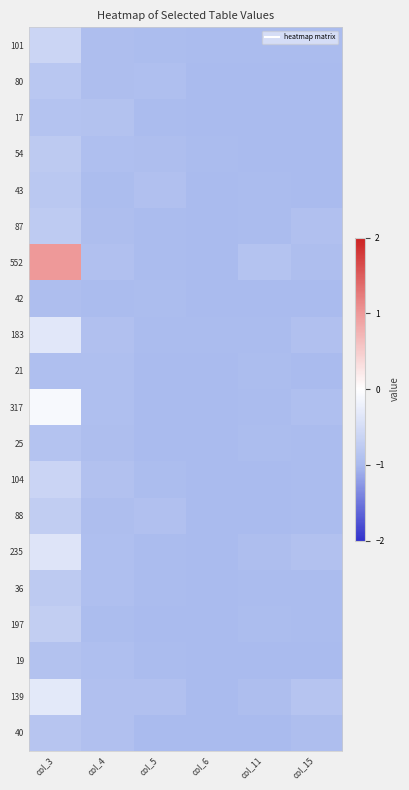

At how many categories does at least one series exceed 0?

1